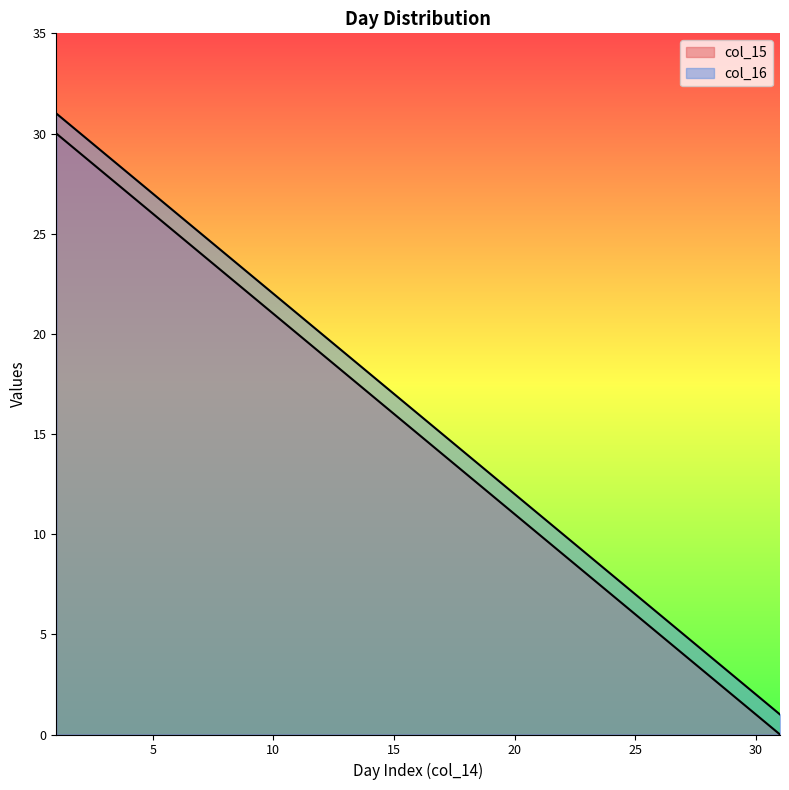

True or false: col_15 has a value of 11 at 14.

False